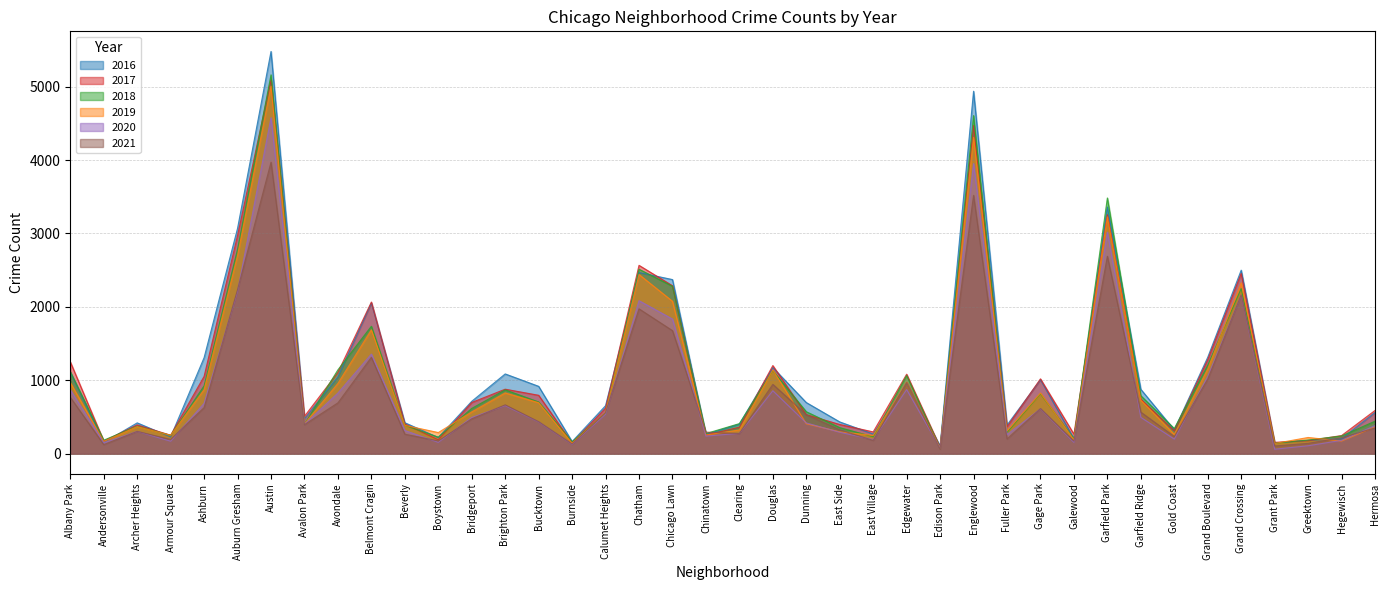

At which label is 2018 closest to 2618?

Chatham